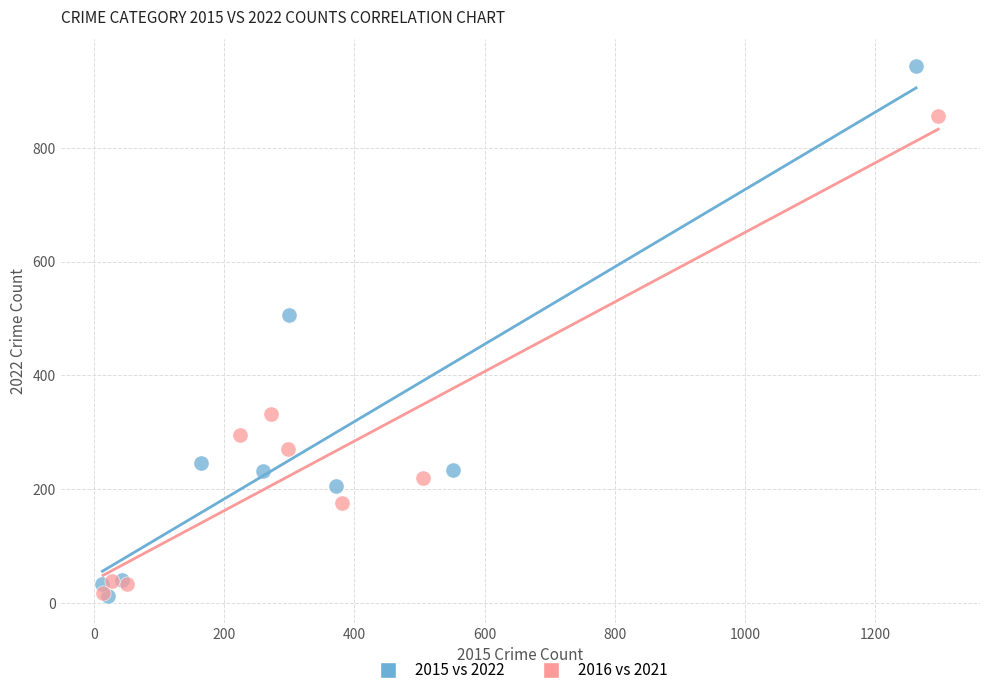

Which series reaches the maximum Y coordinate?

2015 vs 2022